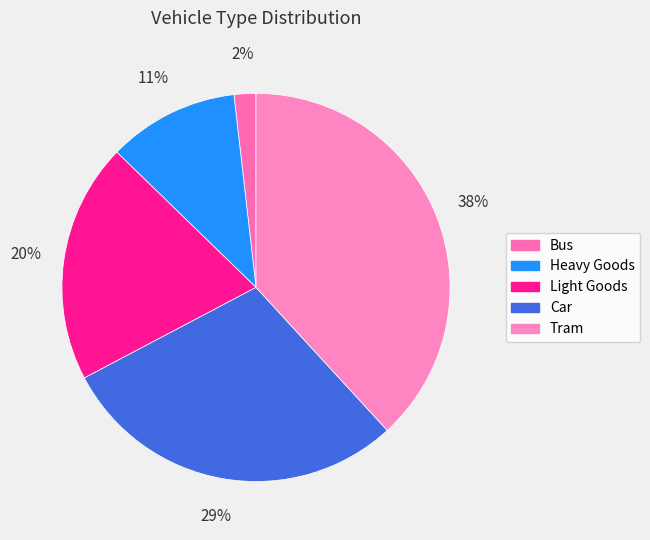

What is the largest slice in the pie chart?

Tram